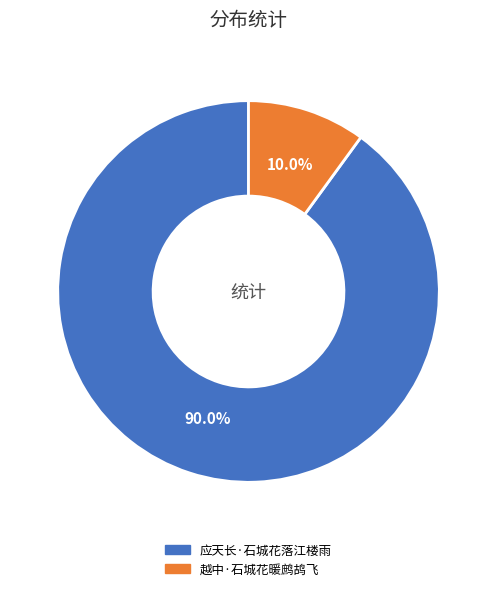

Count the number of slices in the pie.

2